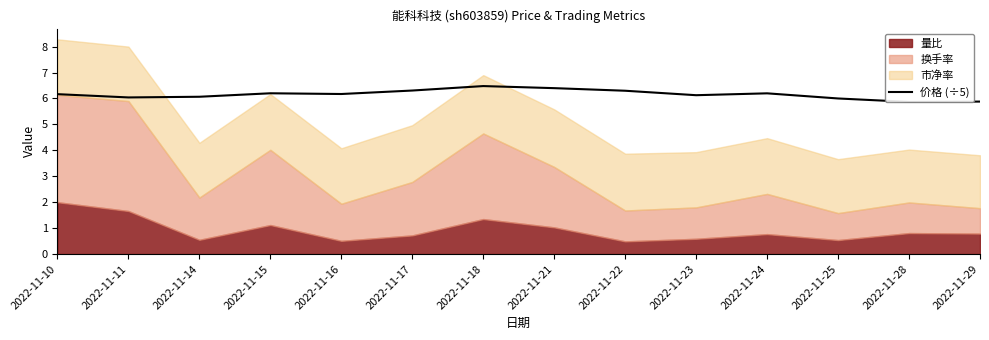

What is the value of the 12th point from the left?

6.0